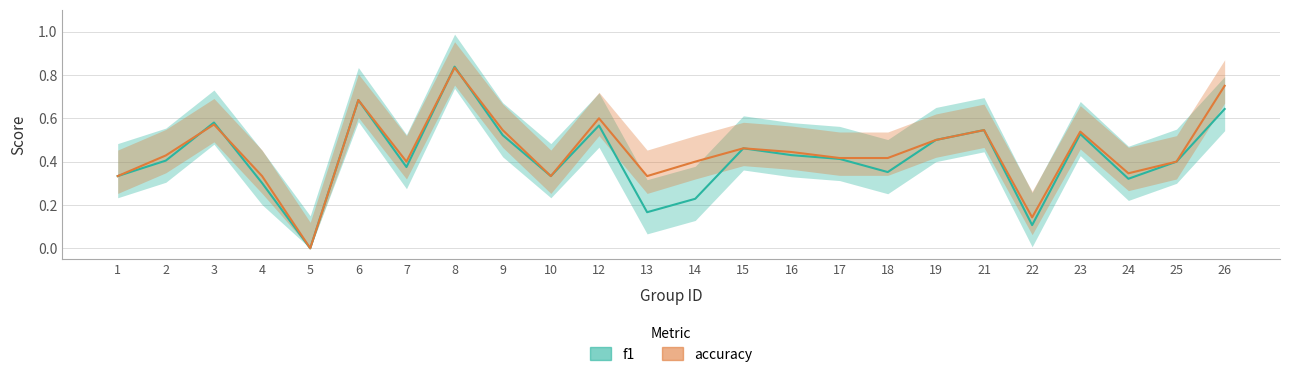

Is the value of f1 at 22 greater than the value of accuracy at 22?

No